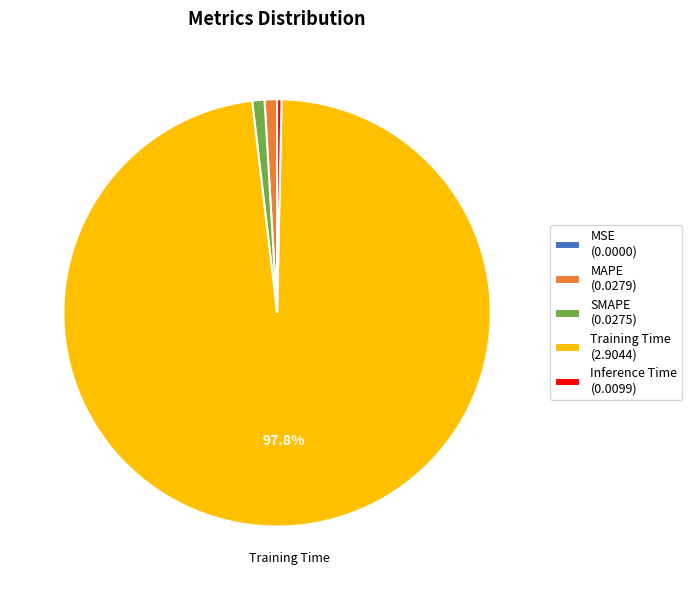

Do Inference Time (0.0099) and MAPE (0.0279) together represent more than half of the pie?

No